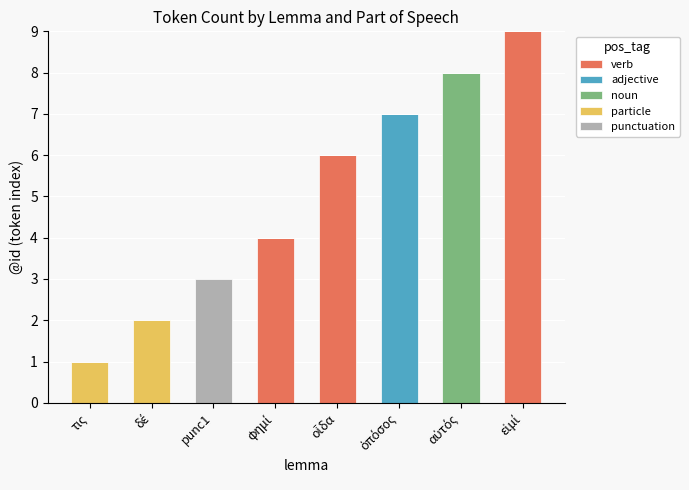

What is the highest value of the verb series?

9